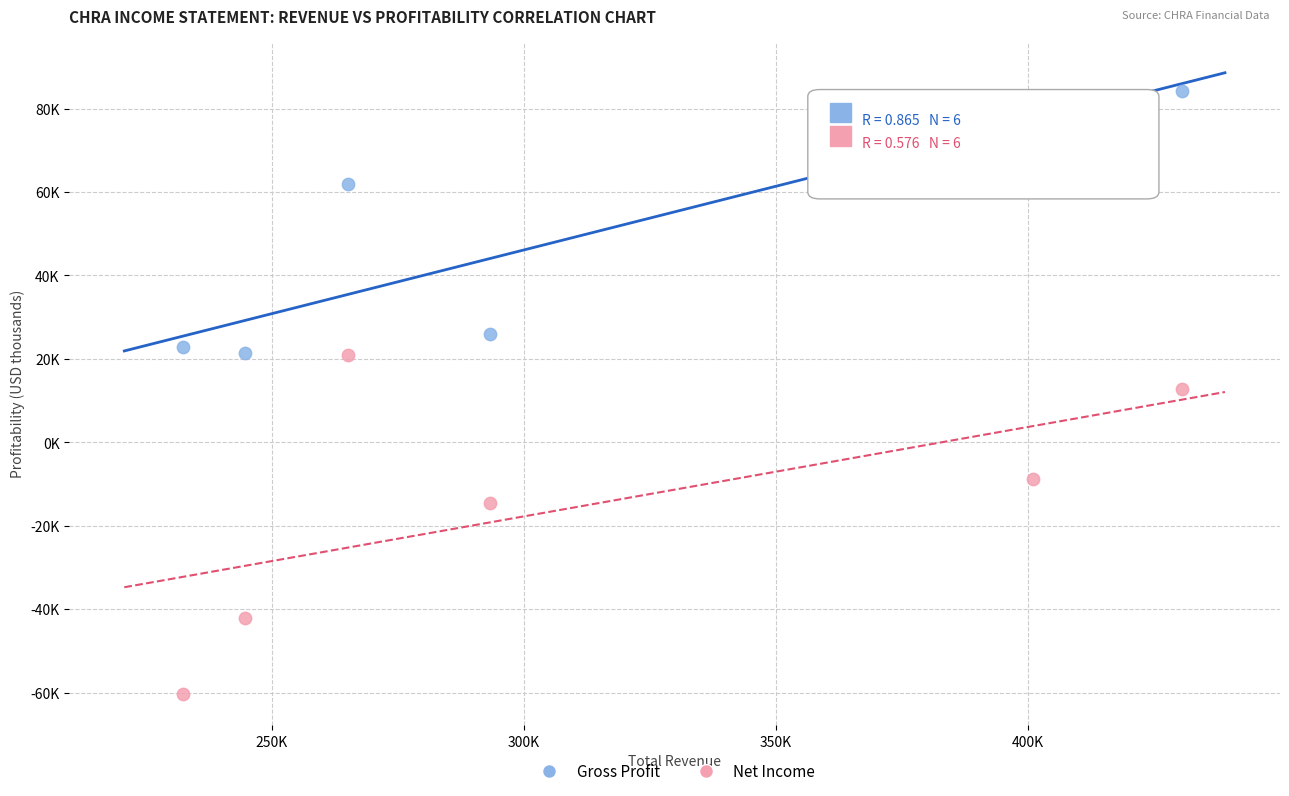

Which series contains the highest Y value?

Gross Profit